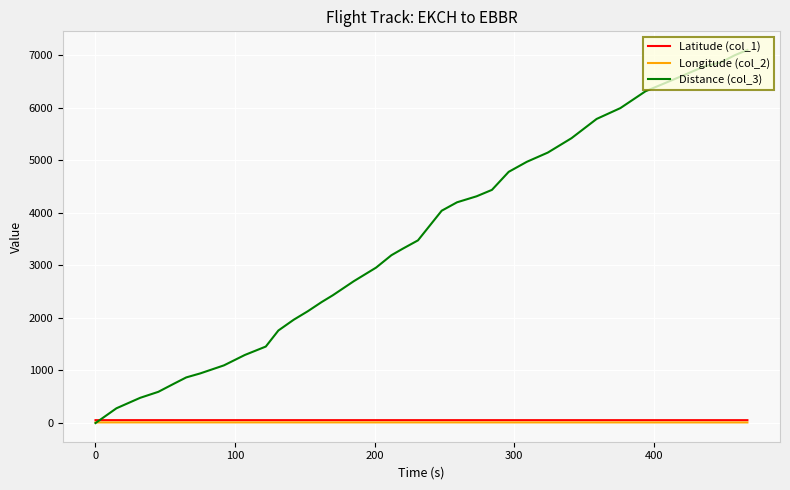

After their last crossing, which series has the higher values: Longitude (col_2) or Distance (col_3)?

Distance (col_3)